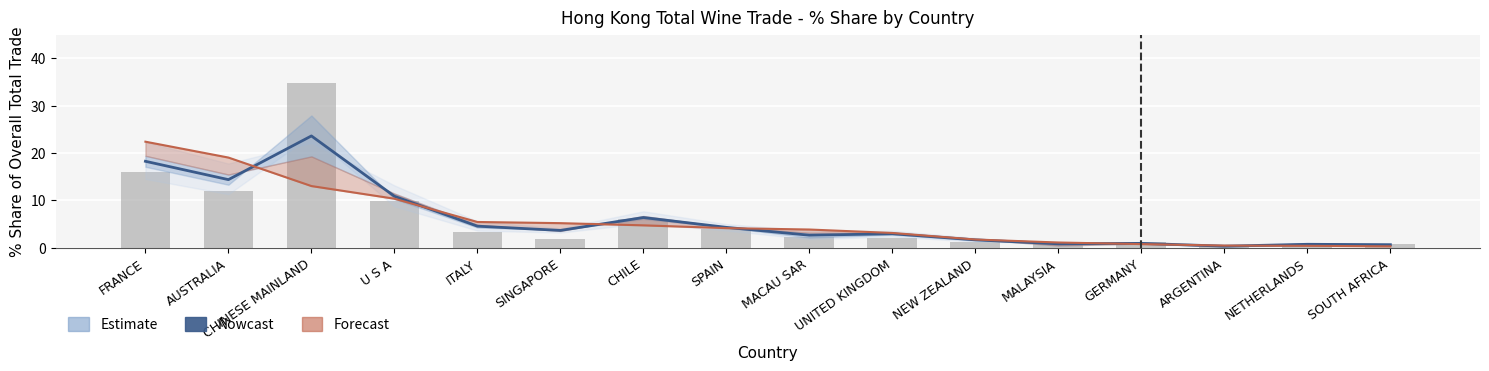

Reading left to right, transcribe all the data shown in this chart.

Nowcast: FRANCE=18.3	AUSTRALIA=14.4	CHINESE MAINLAND=23.6	U S A=10.9	ITALY=4.6	SINGAPORE=3.7	CHILE=6.4	SPAIN=4.3	MACAU SAR=2.7	UNITED KINGDOM=3.0	NEW ZEALAND=1.7	MALAYSIA=0.9	GERMANY=1.0	ARGENTINA=0.4	NETHERLANDS=0.8	SOUTH AFRICA=0.7
201712_% Share: FRANCE=16.0	AUSTRALIA=12.0	CHINESE MAINLAND=34.8	U S A=9.9	ITALY=3.4	SINGAPORE=1.9	CHILE=6.1	SPAIN=4.0	MACAU SAR=2.3	UNITED KINGDOM=2.2	NEW ZEALAND=1.3	MALAYSIA=1.1	GERMANY=1.2	ARGENTINA=0.3	NETHERLANDS=0.6	SOUTH AFRICA=0.8